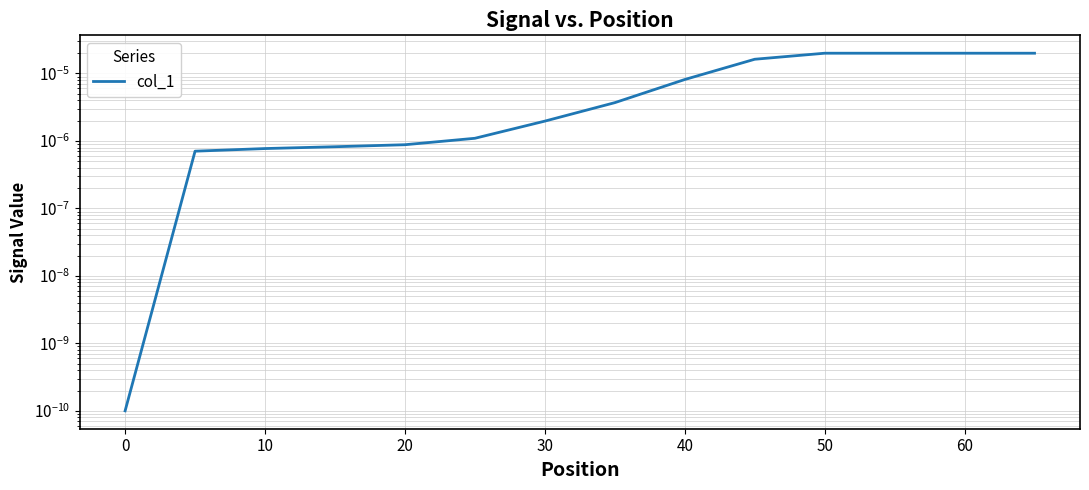

The value at 10 is 0.0. True or false?

False